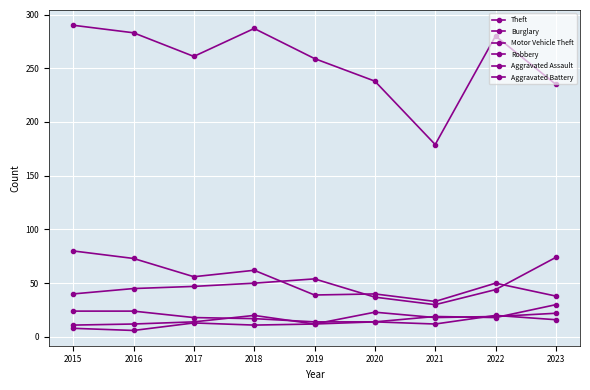

Does the chart have visible grid lines?

Yes